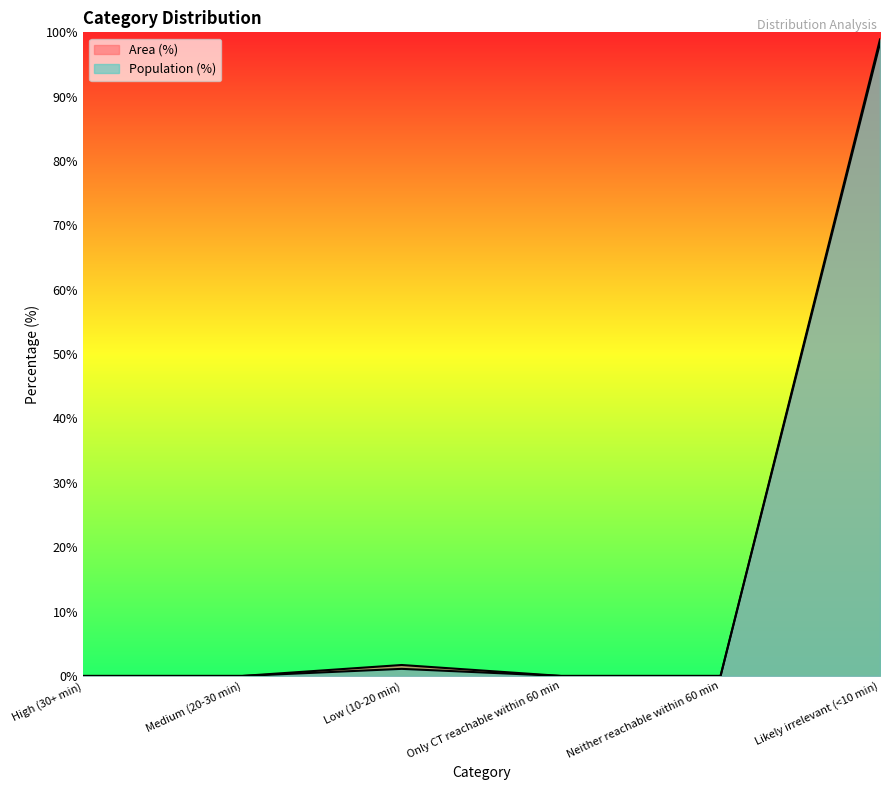

Reading left to right, list all the values displayed in this chart.

Area (%): 0.0	0.0	1.7	0.0	0.0	98.3
Population (%): 0.0	0.0	1.1	0.0	0.0	98.9